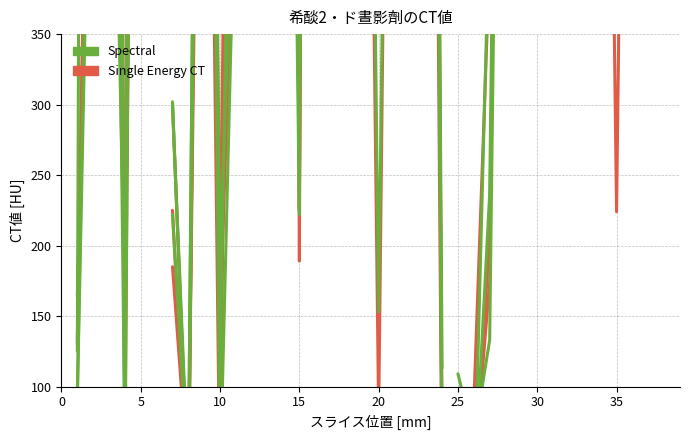

Is it true that Spectral equals 2125 at 10?

True